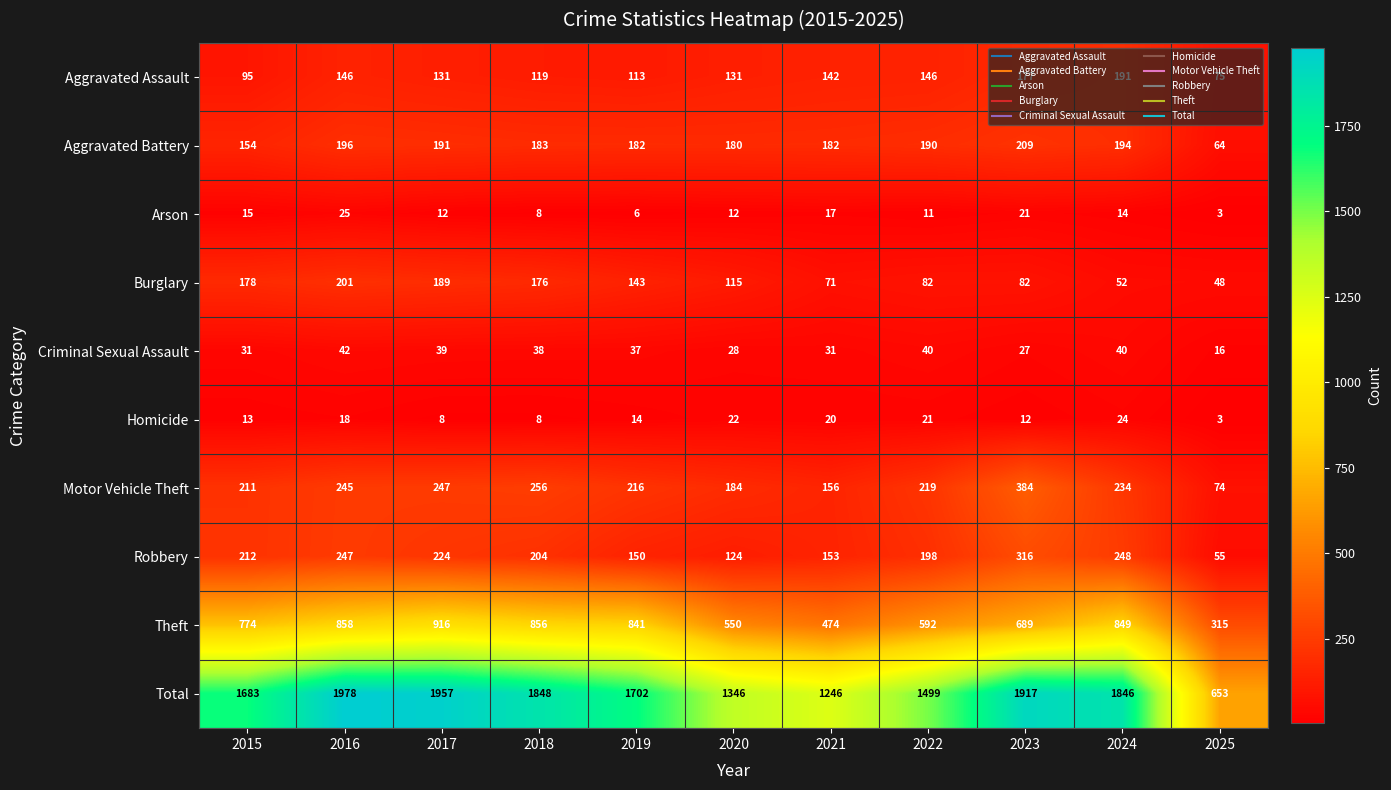

What is the spread (max minus min) of values at 2017?

1949